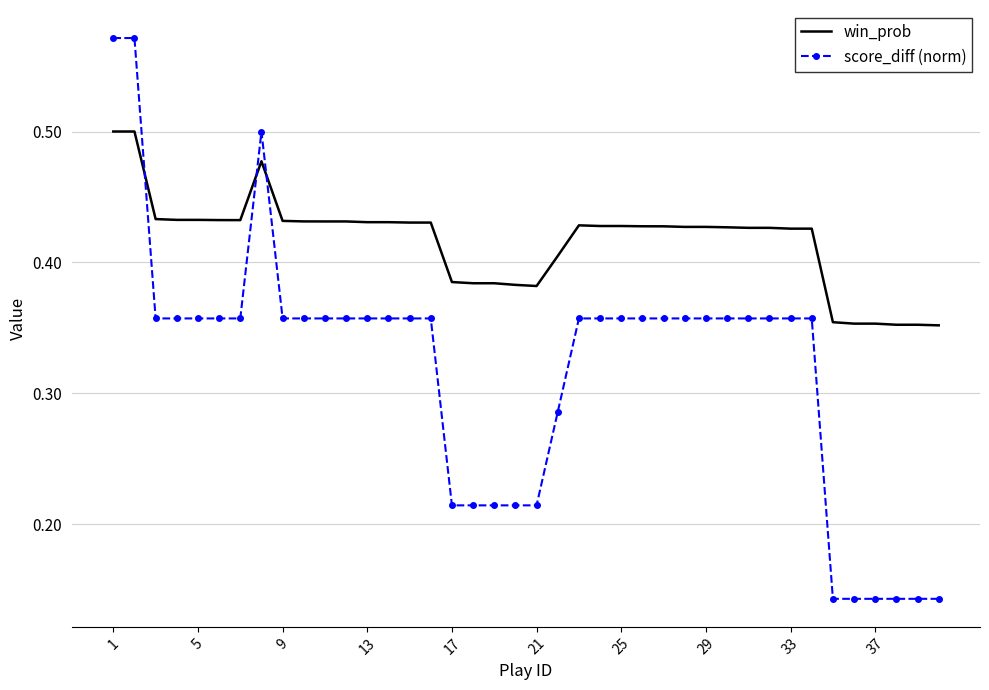

Which series has the widest spread of values?

score_diff (norm)